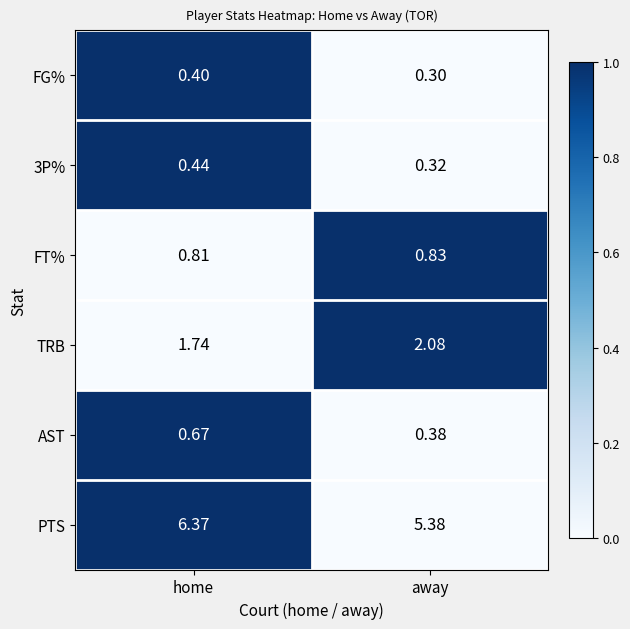

List the series in order of their peak value, highest first.

PTS, TRB, FT%, AST, 3P%, FG%